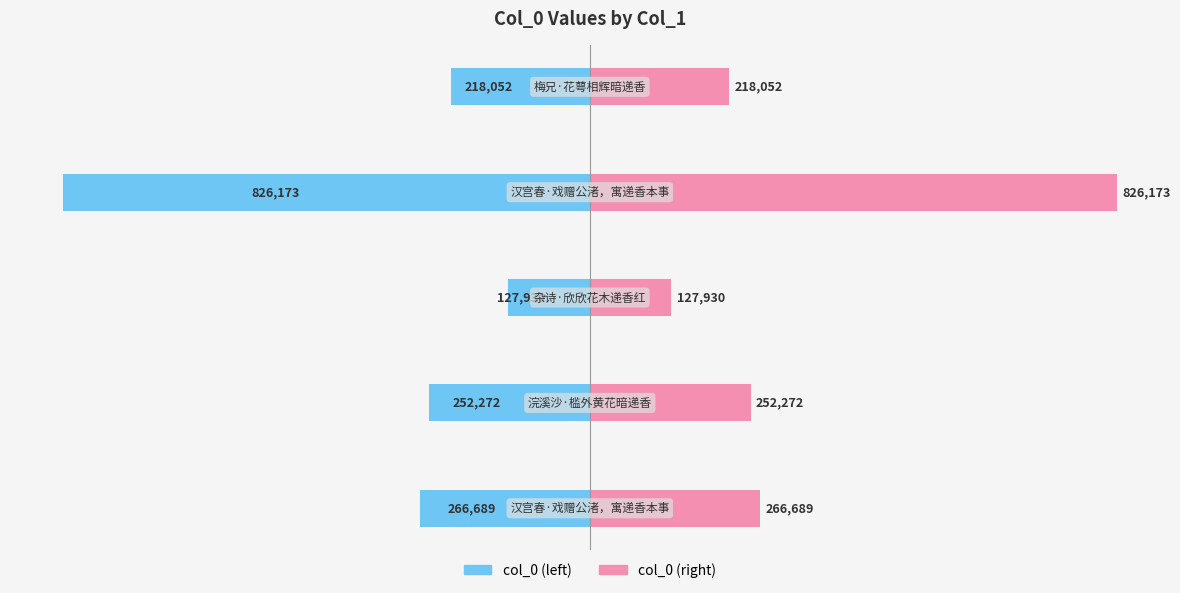

Reading left to right, what are all the values shown in this chart?

col_0 (left): -266689	-252272	-127930	-826173	-218052
col_0 (right): 266689	252272	127930	826173	218052